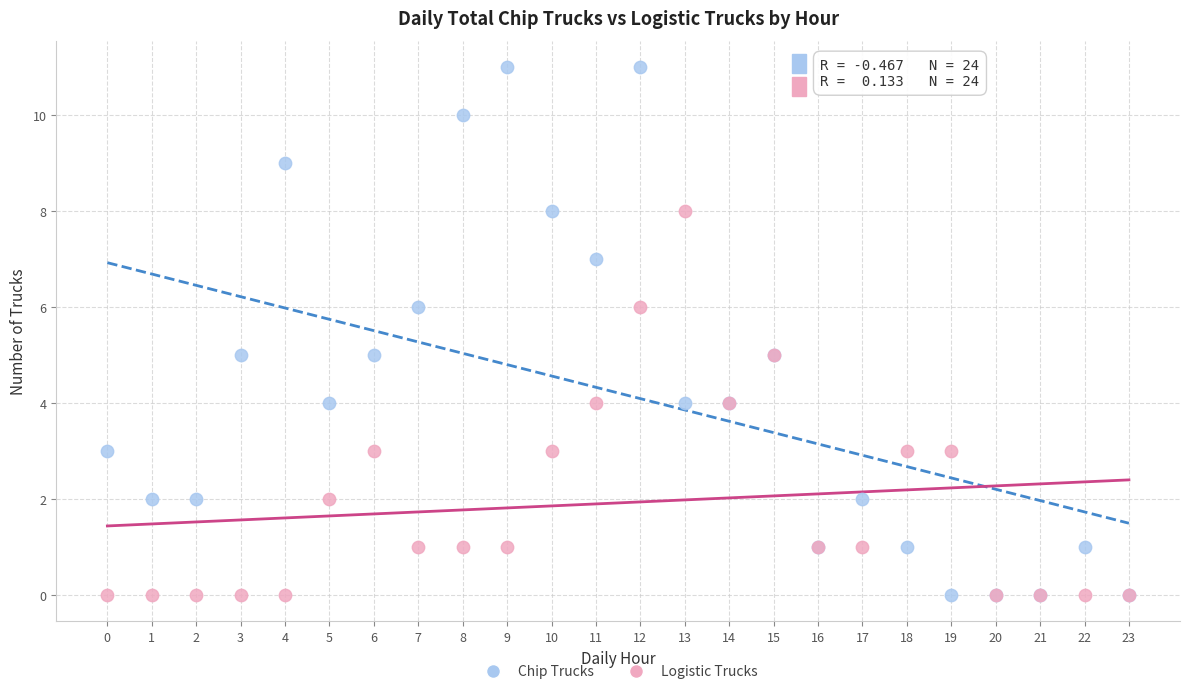

Which series contains the highest Y value?

Chip Trucks